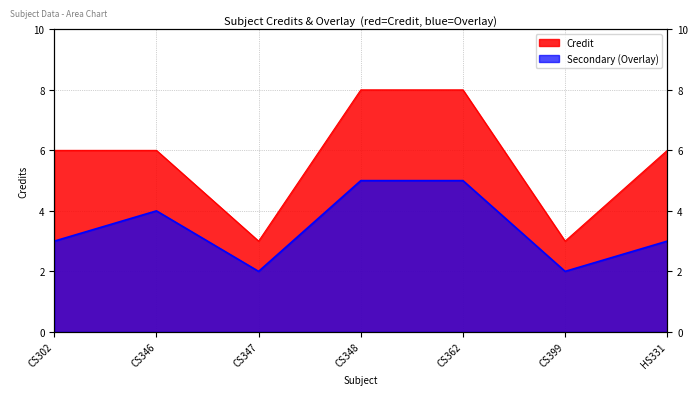

What is the approximate value at CS346?

6